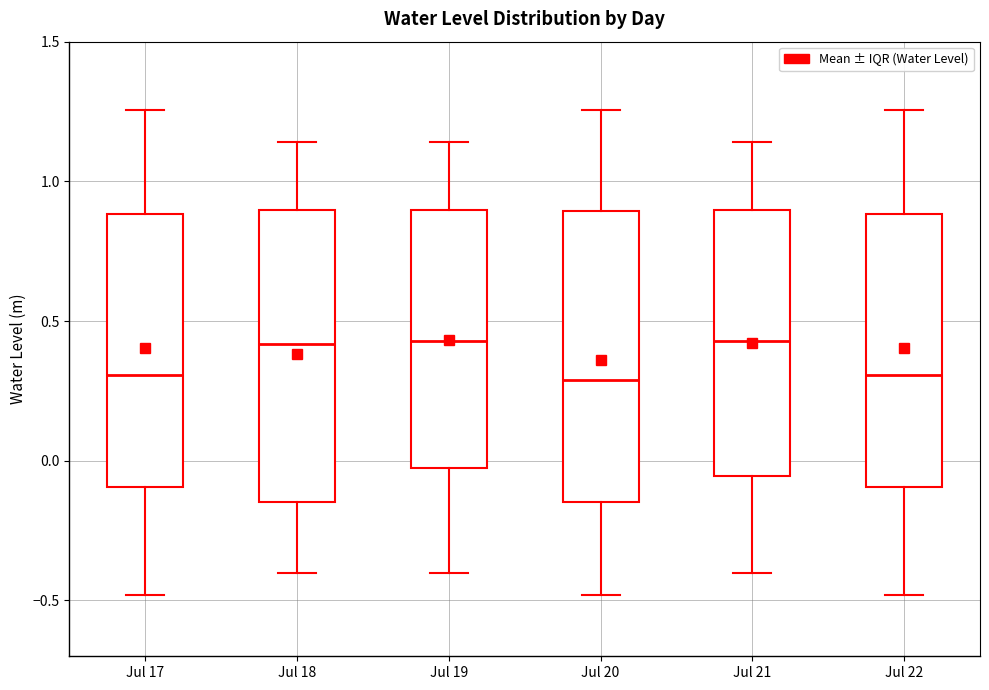

Reading left to right, transcribe this box plot: for each box, give where its median line is, the range the box spans, and where its two whiskers end, as read against the y-axis. The values are not printed on the chart, so give them approximately, as read against the axis.

Jul 17: median 0.30, box -0.10 to 0.90, whiskers -0.50 to 1.25
Jul 18: median 0.40, box -0.15 to 0.90, whiskers -0.40 to 1.15
Jul 19: median 0.45, box -0.05 to 0.90, whiskers -0.40 to 1.15
Jul 20: median 0.30, box -0.15 to 0.90, whiskers -0.50 to 1.25
Jul 21: median 0.45, box -0.05 to 0.90, whiskers -0.40 to 1.15
Jul 22: median 0.30, box -0.10 to 0.90, whiskers -0.50 to 1.25